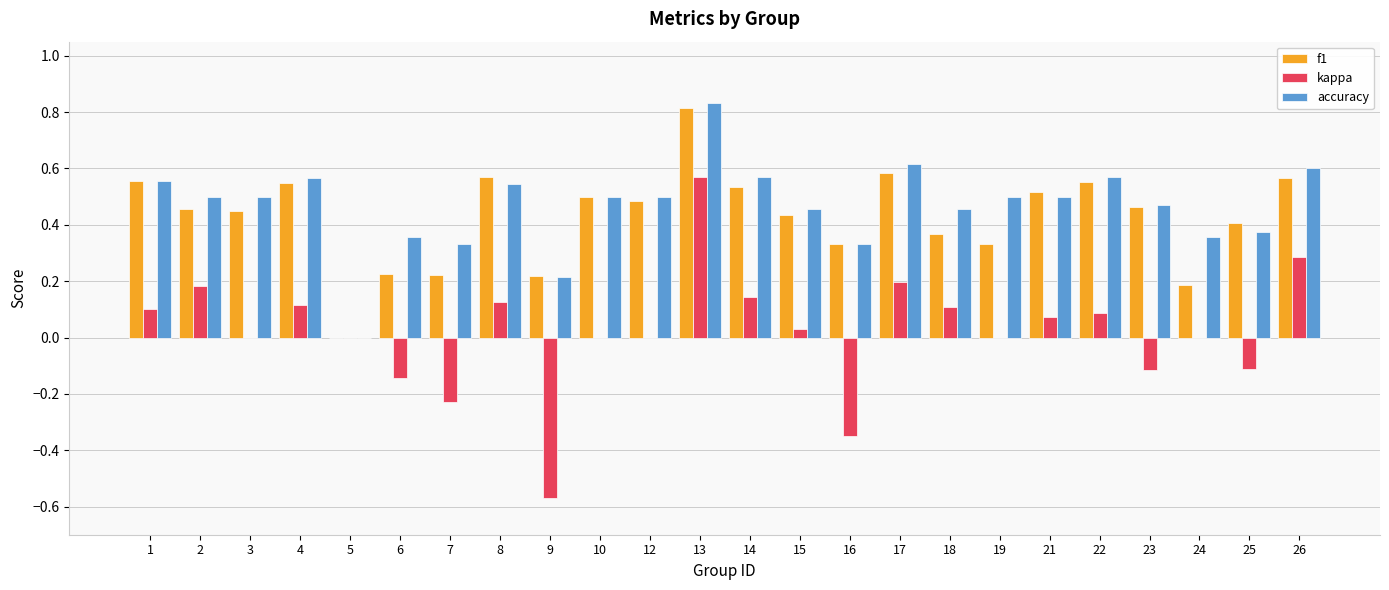

What is the sum of all f1 values?

10.3